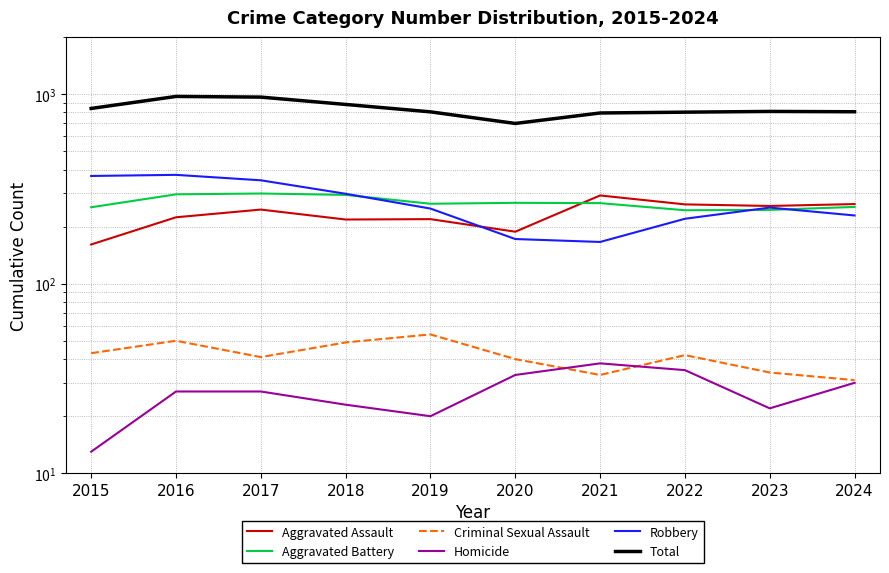

Rank the categories by Criminal Sexual Assault value from lowest to highest.

2024, 2021, 2023, 2020, 2017, 2022, 2015, 2018, 2016, 2019